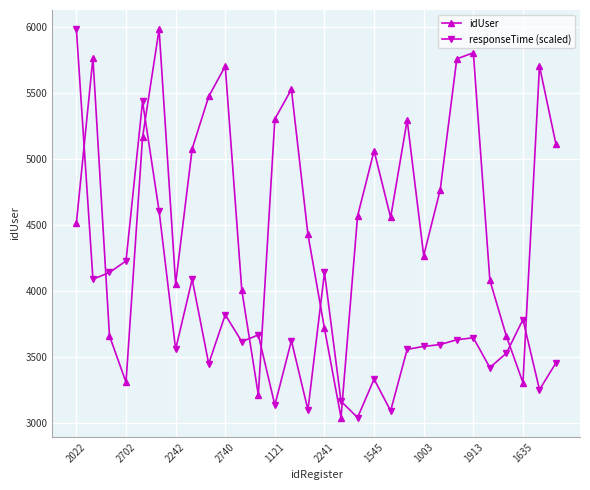

In idUser, how many points are higher than both neighbors (excluding endpoints)?

8